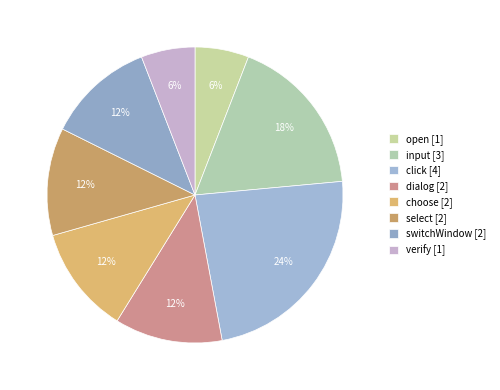

How many slices are in this pie chart?

8